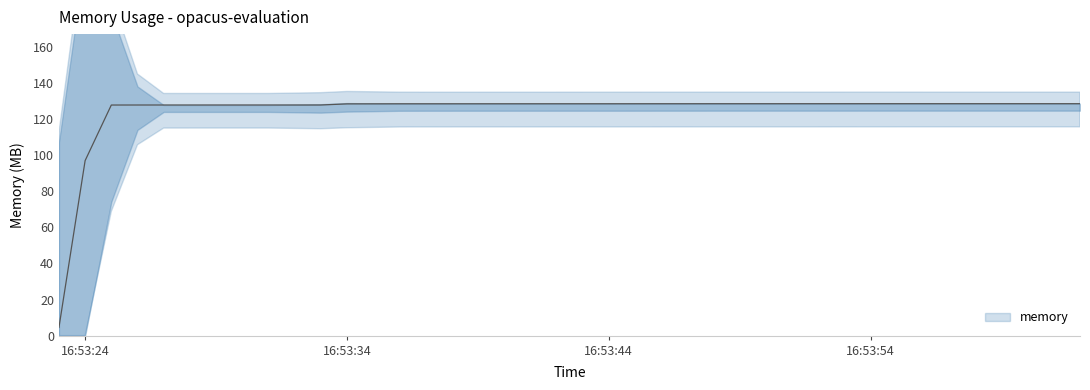

At which category does the chart reach its minimum across all series?

2021-05-26T16:53:23